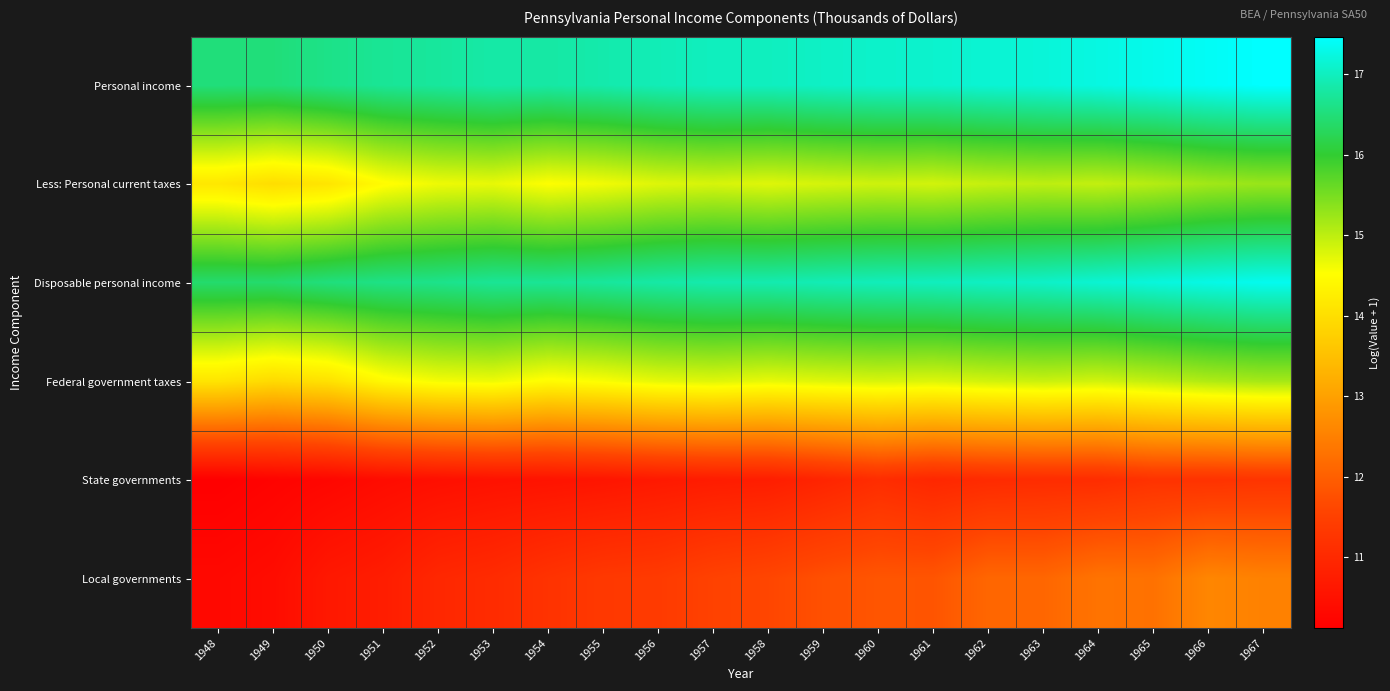

What is the spread (max minus min) of values at 1959?

6.1